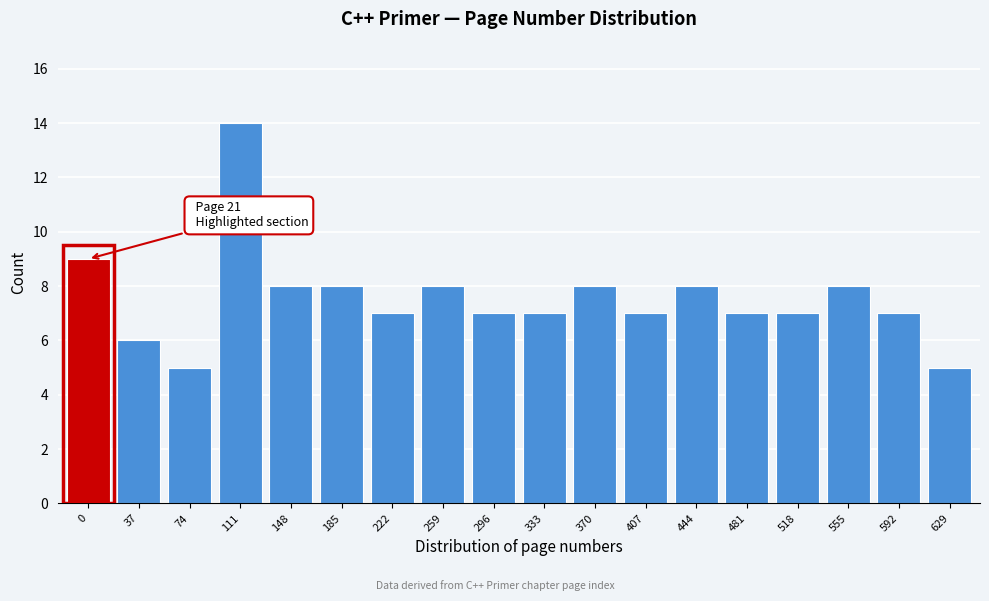

Reading left to right, transcribe all the data shown in this chart.

9	6	5	14	8	8	7	8	7	7	8	7	8	7	7	8	7	5